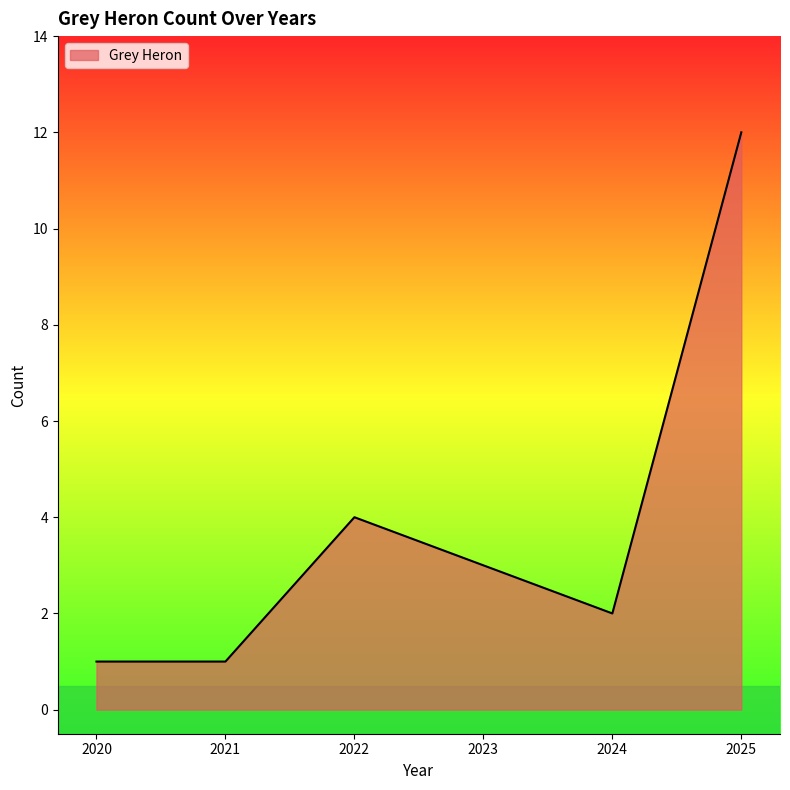

How many lines are shown in the chart?

1